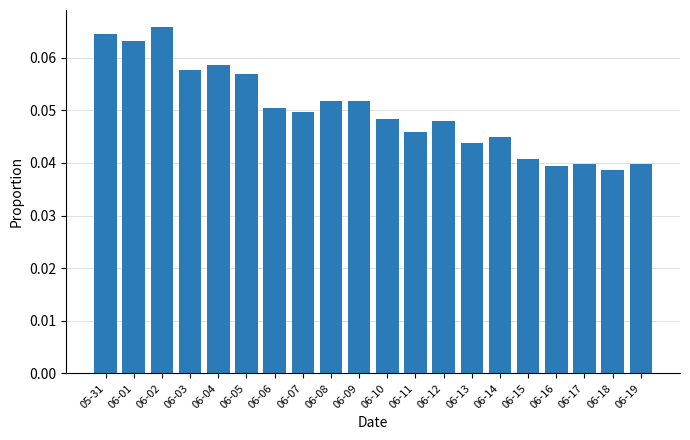

What is the sum of all values?

1.0